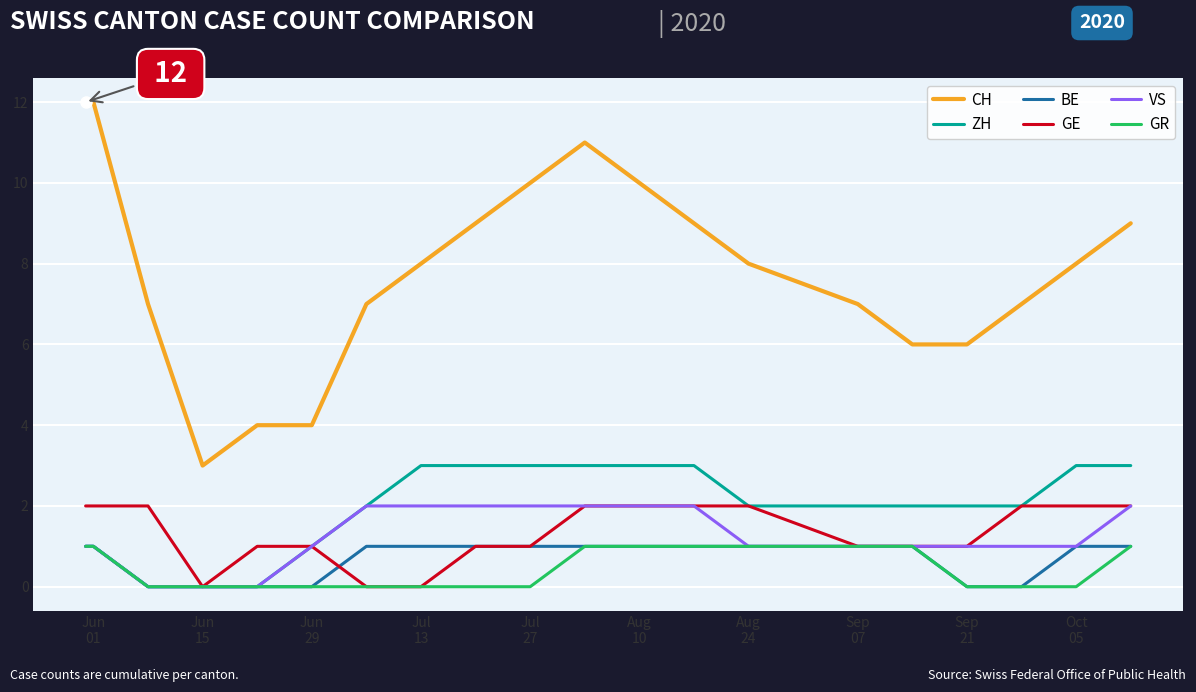

What is the maximum value shown in the chart?

12